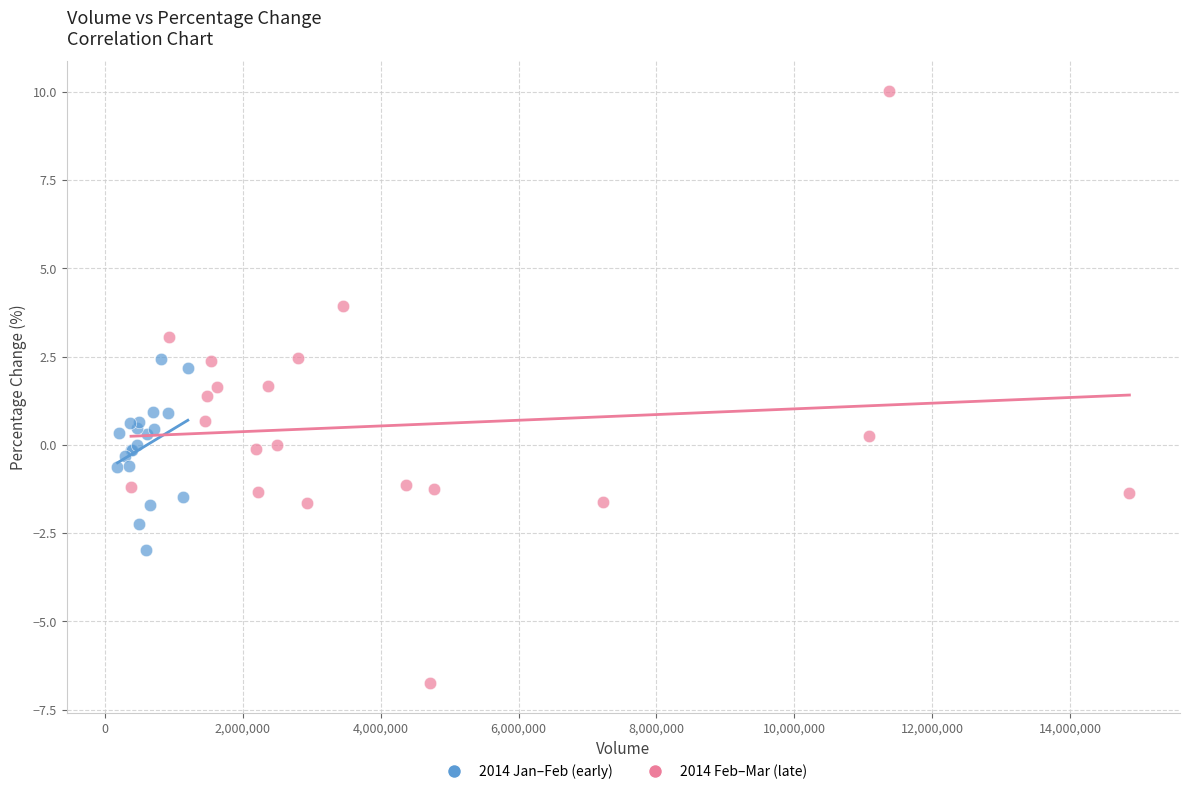

Which series contains the highest Y value?

2014 Feb–Mar (late)